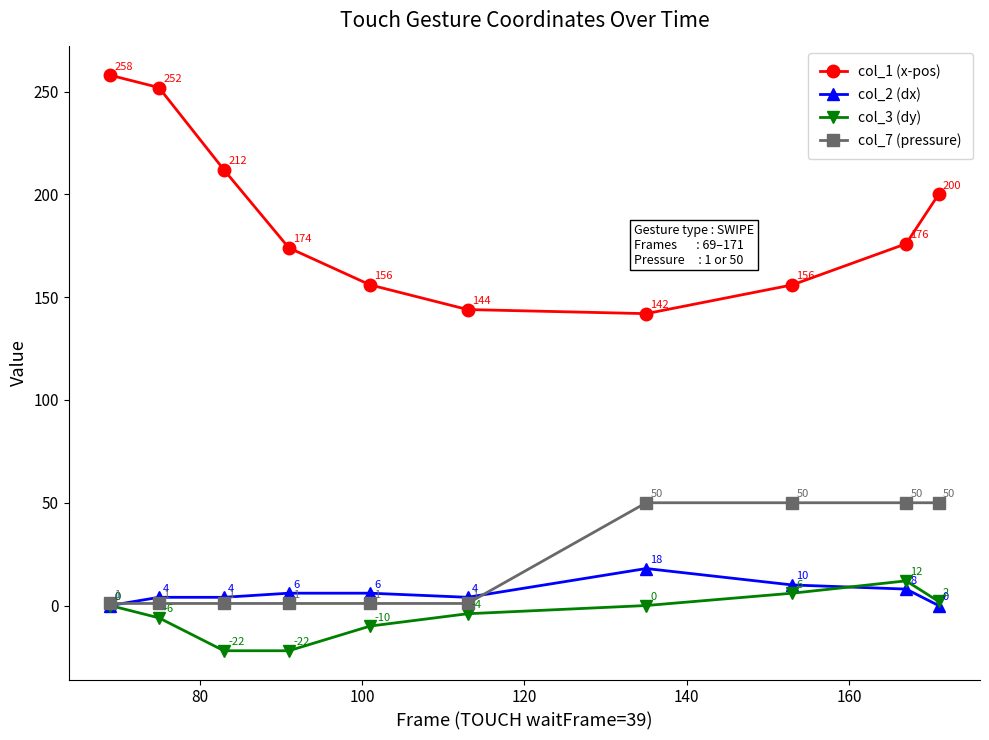

What is the average value of the col_2 (dx) series?

6